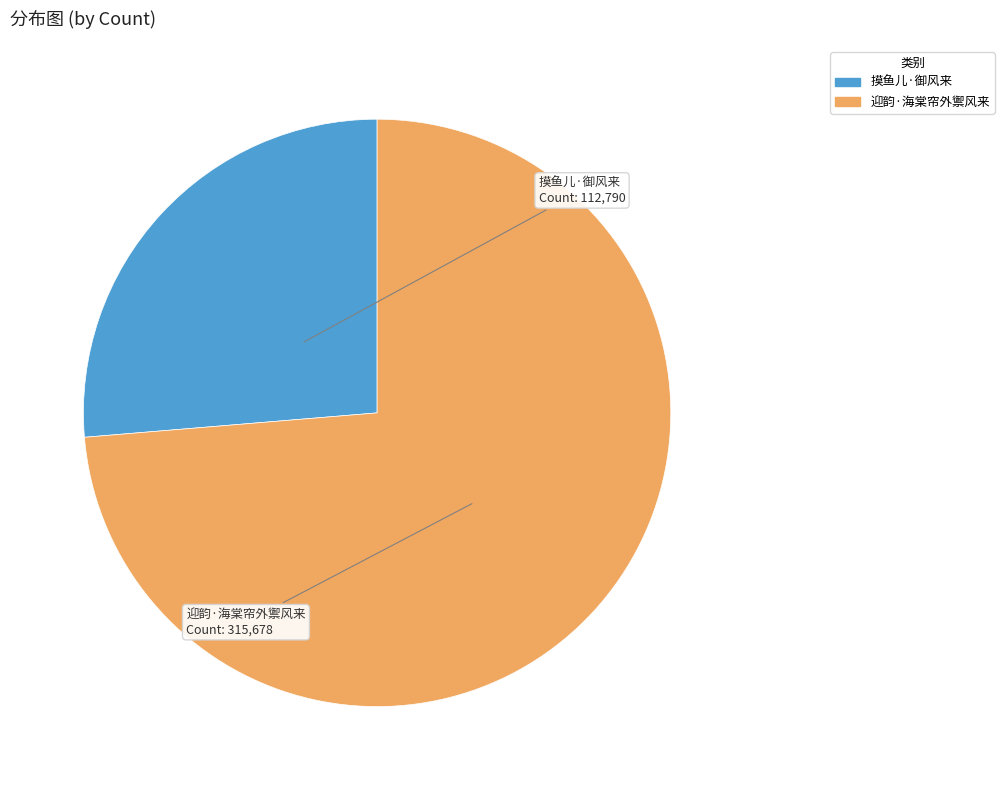

Do 迎韵·海棠帘外禦风来 and 摸鱼儿·御风来 together represent more than half of the pie?

Yes